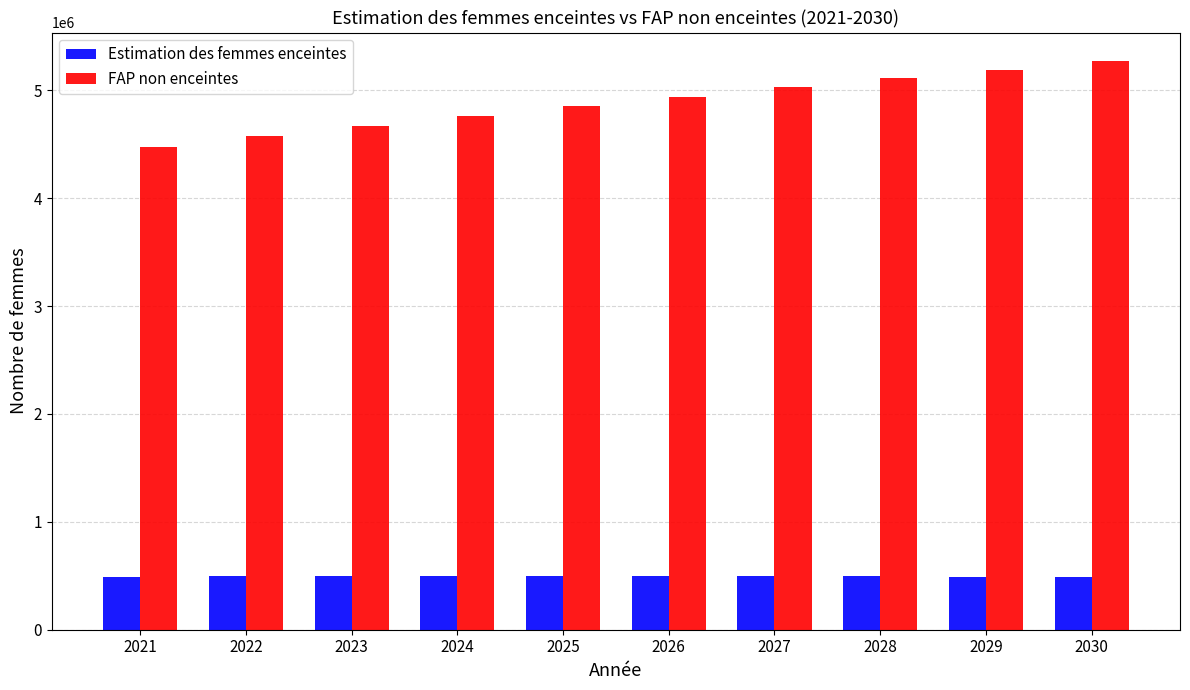

What is the value of the FAP non enceintes bar at the 3rd from the left?

4669485.0